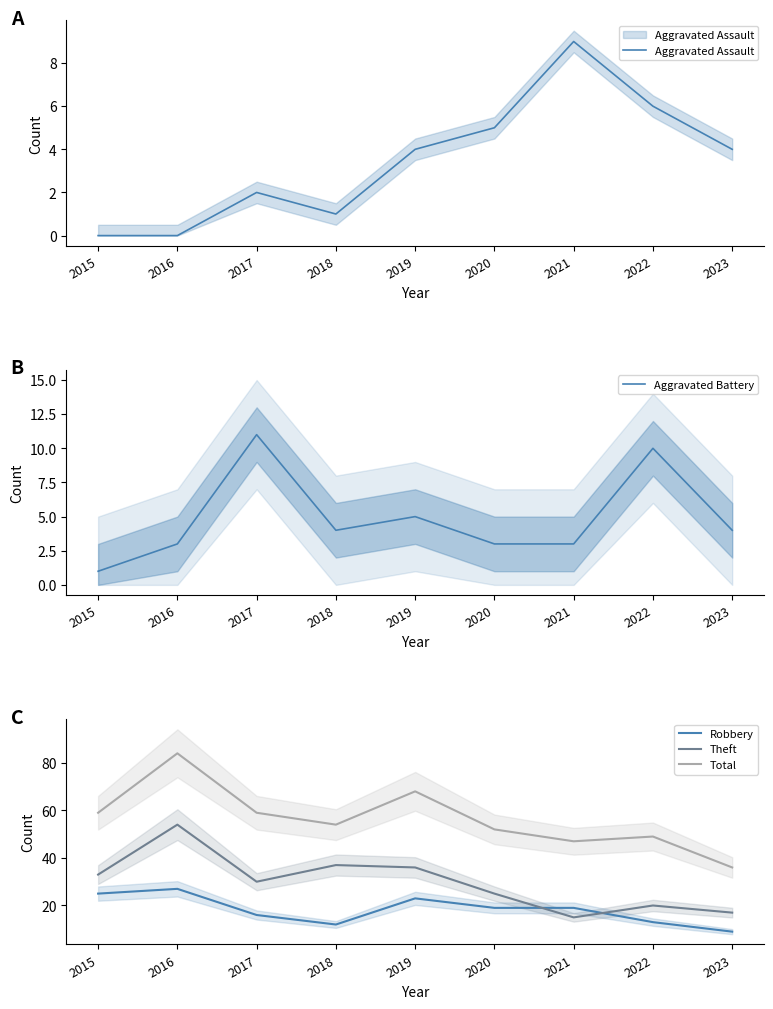

What is the value of the Aggravated Battery point at the 4th from the left?

4